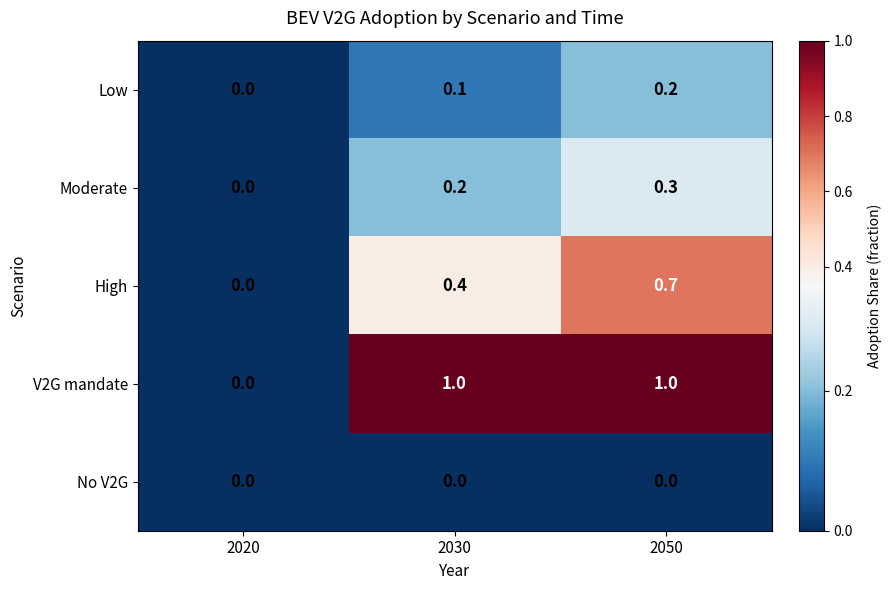

The V2G mandate series shows 0.6 at 2050. True or false?

False